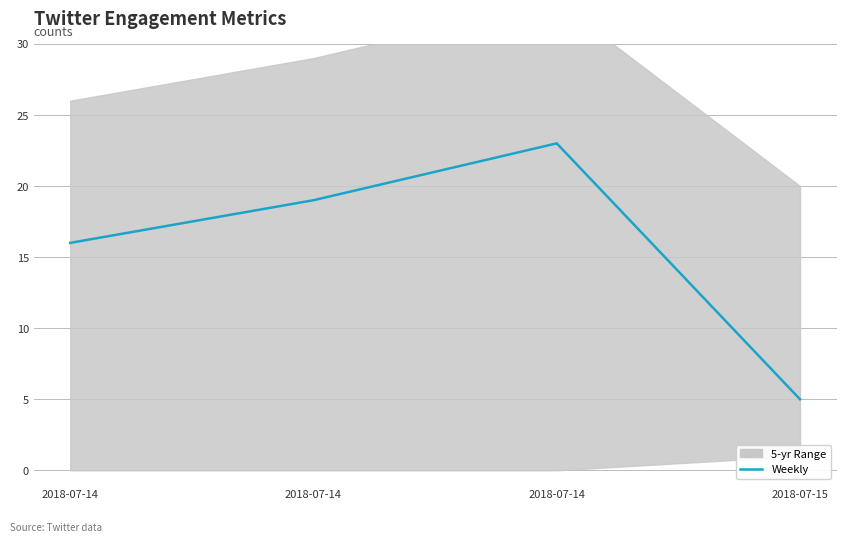

What is the ratio of the value at 2018-07-14 to the value at 2018-07-14?

0.8